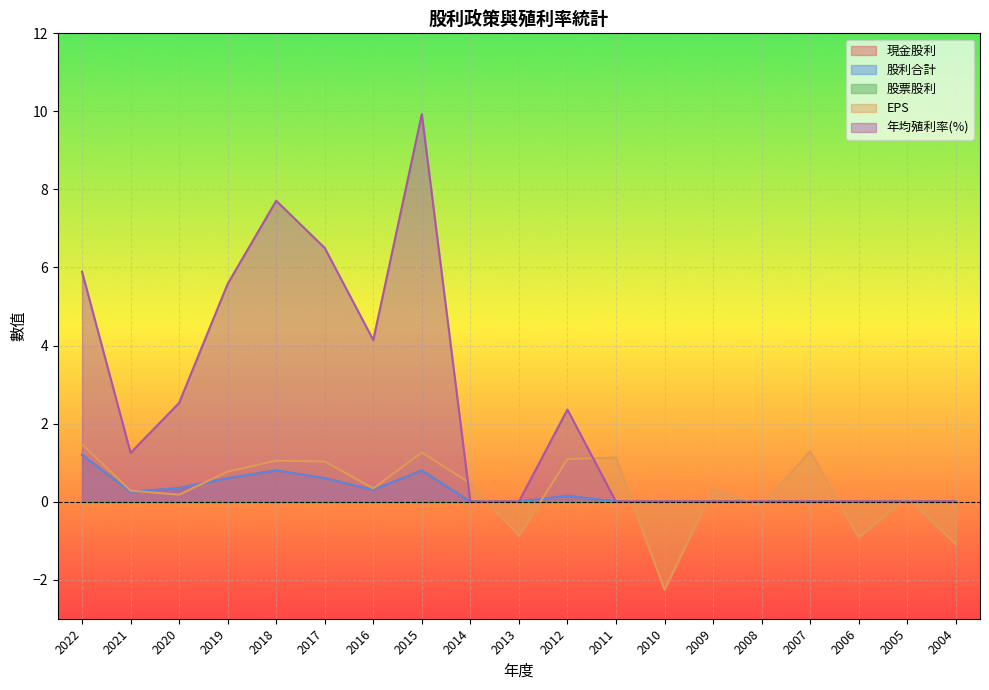

How many positive values does the 股利合計 series have?

9